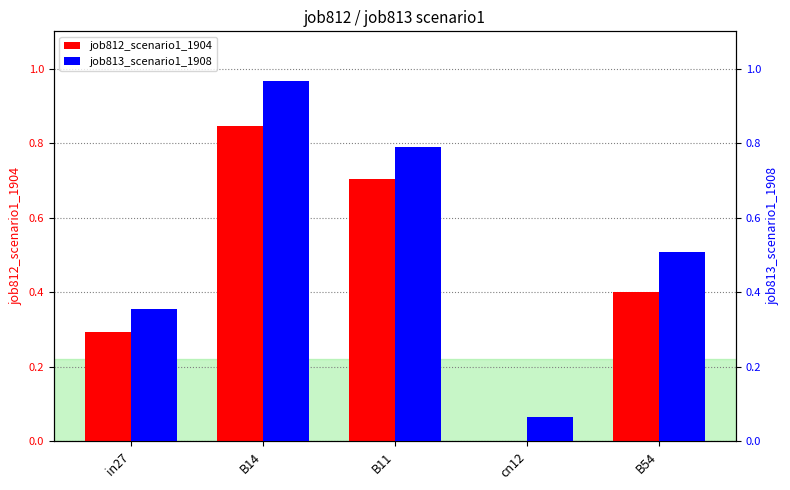

Is it true that job813_scenario1_1908 equals 0.1 at cn12?

True